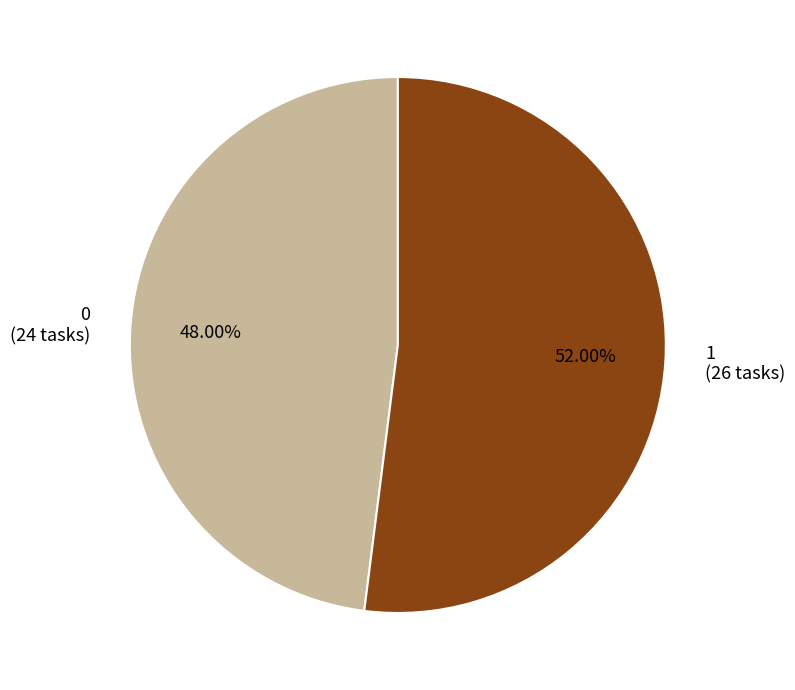

Is it true that 0 is 48% of the pie?

True